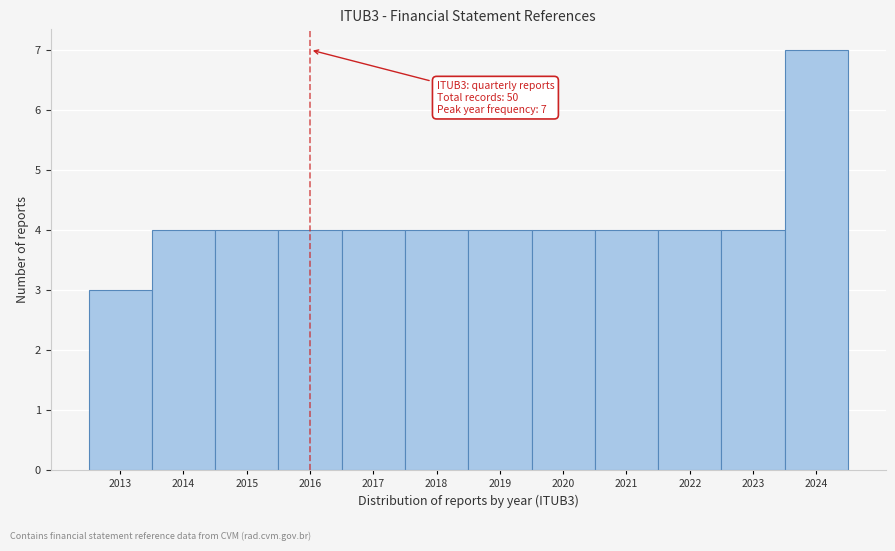

Reading left to right, what are all the values shown in this chart?

3	4	4	4	4	4	4	4	4	4	4	7